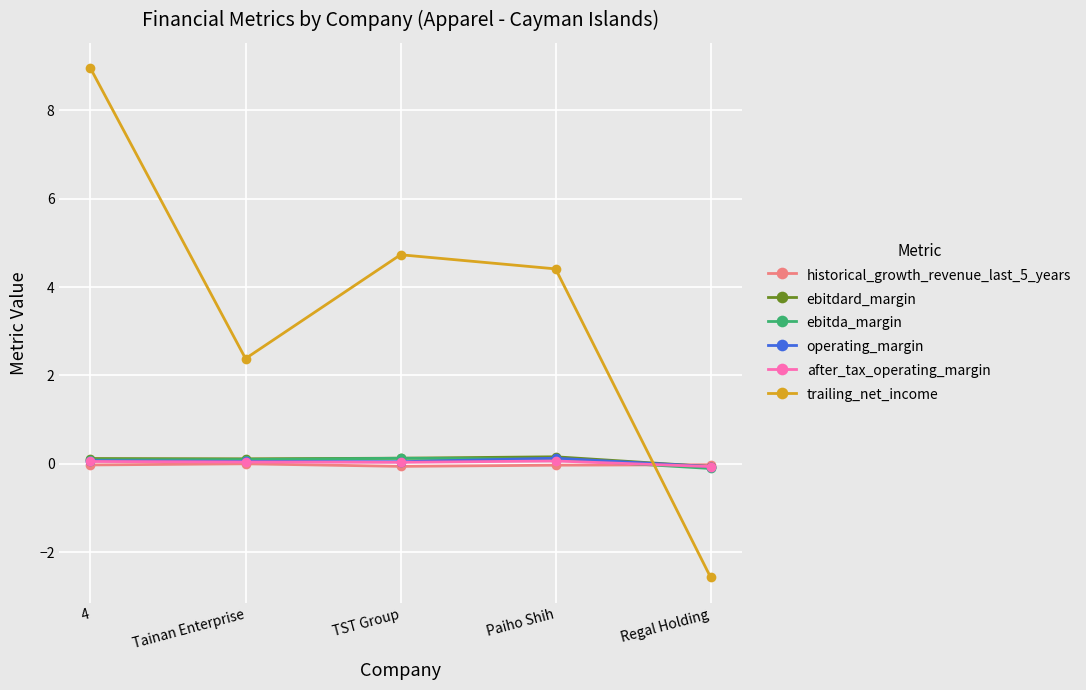

What is the difference between the ebitdard_margin values at Paiho Shih and Regal Holding?

0.2